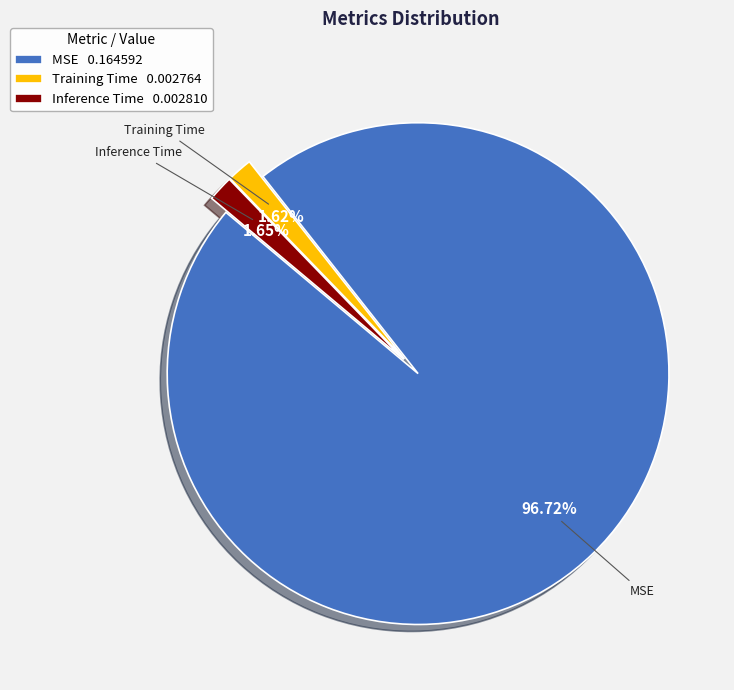

How many segments does this pie chart have?

3